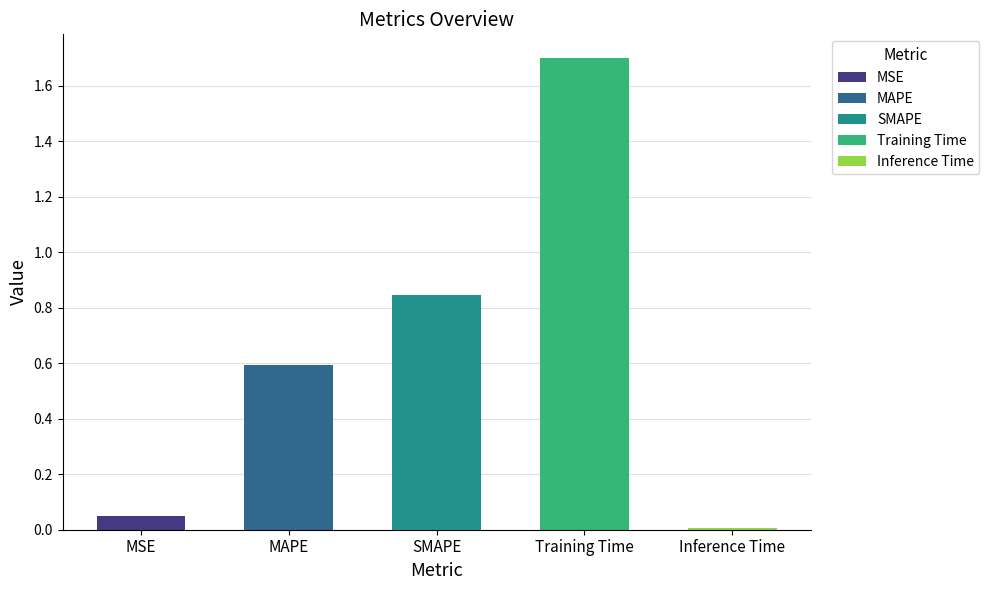

What is the difference between the maximum and second lowest values?

1.7